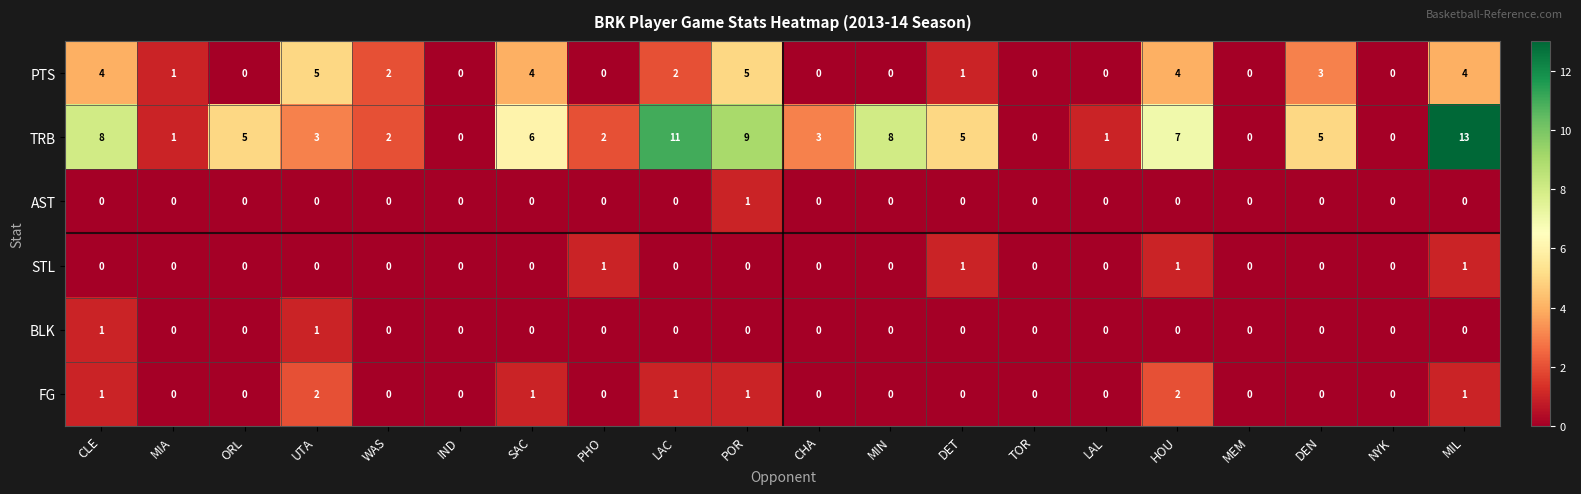

True or false: PTS has a value of 2 at LAL.

False